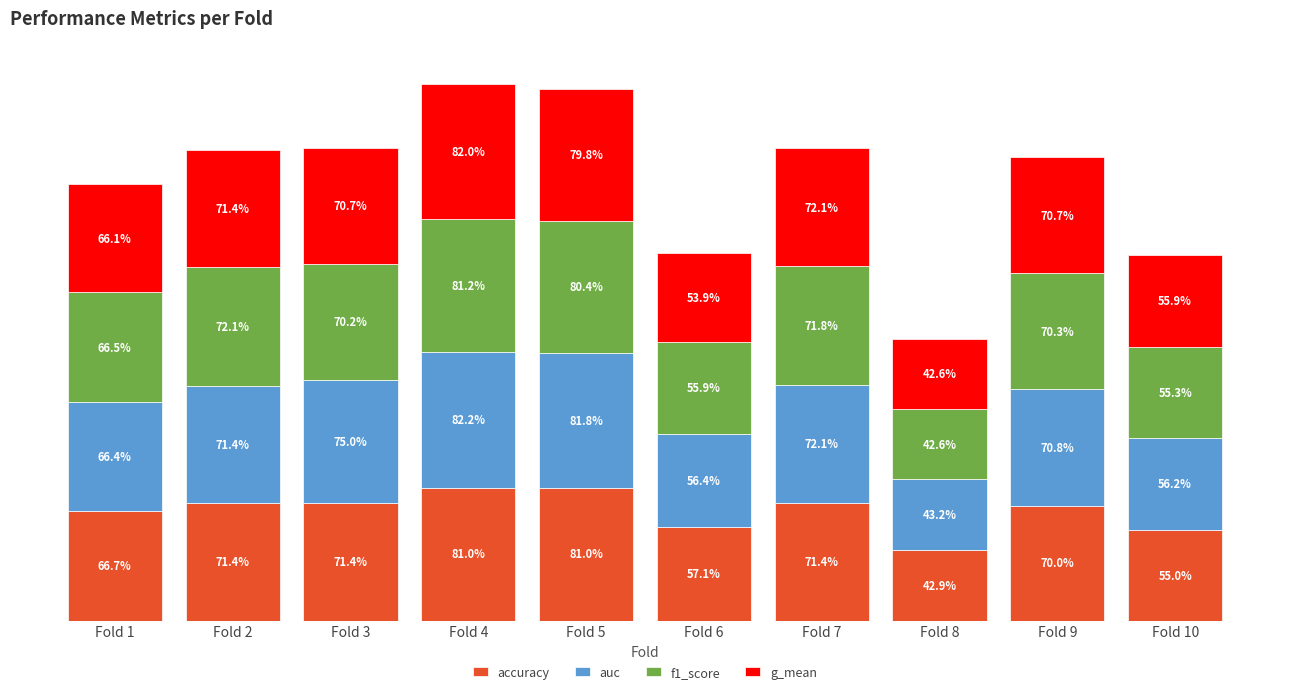

The value of accuracy at Fold 4 is 0.8. True or false?

True